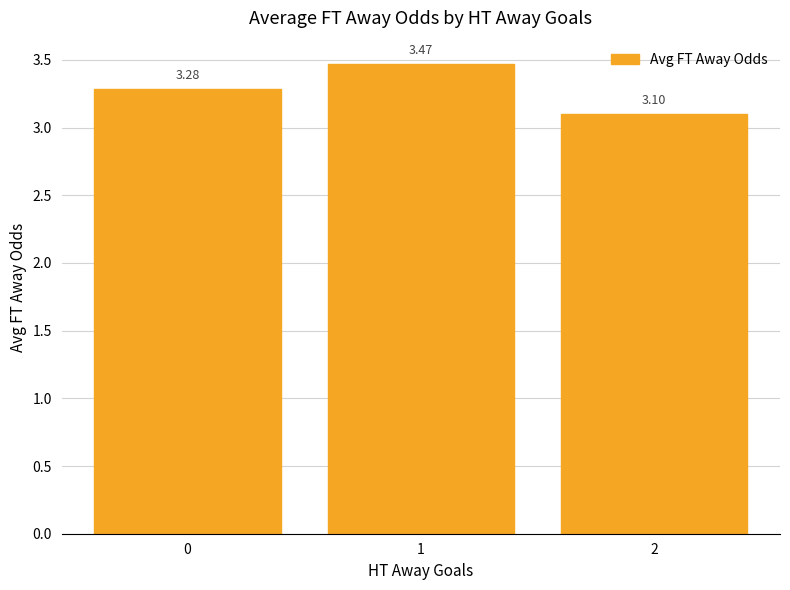

Count the values in the range 3 to 4.

3